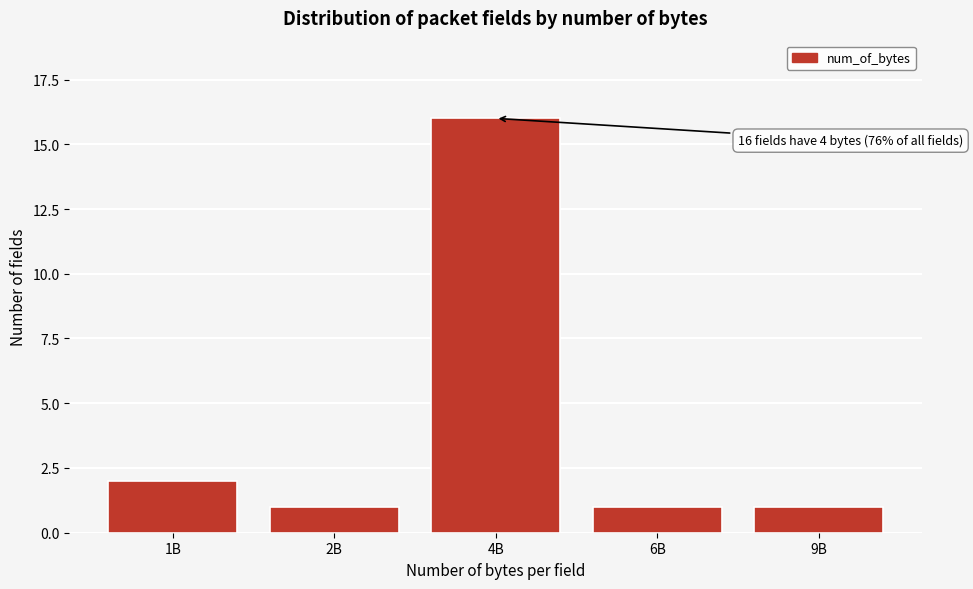

Reading left to right, what are all the values shown in this chart?

1B=2	2B=1	4B=16	6B=1	9B=1